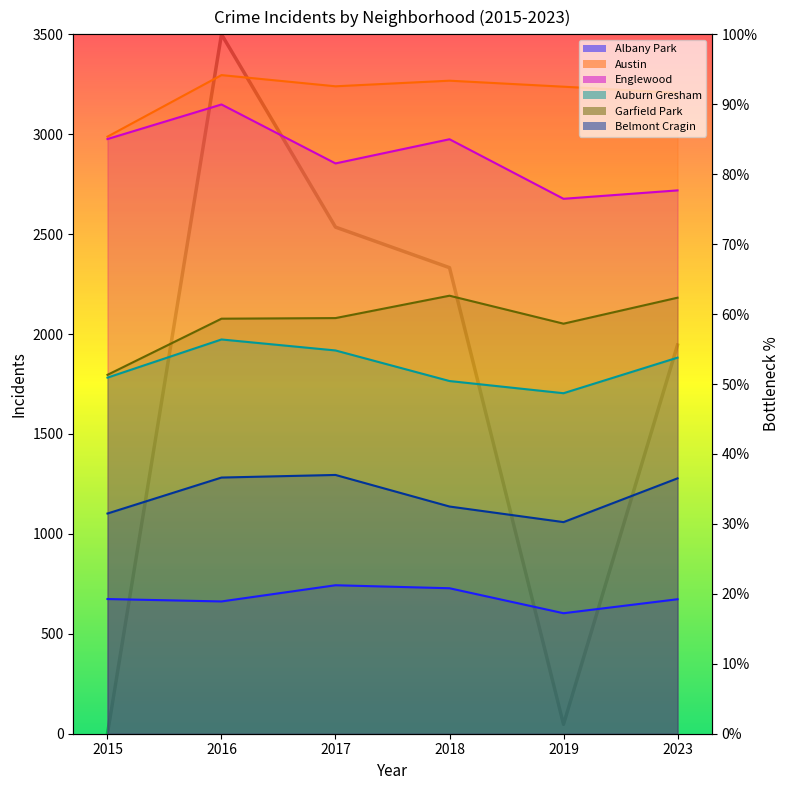

What is the sum of the values at 2015 and 2018?

66.6